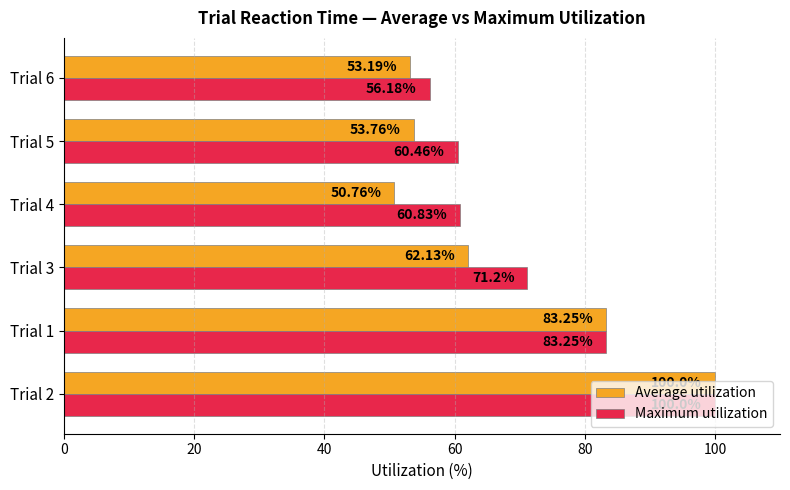

Rank the categories by Average utilization value from lowest to highest.

Trial 4, Trial 6, Trial 5, Trial 3, Trial 1, Trial 2